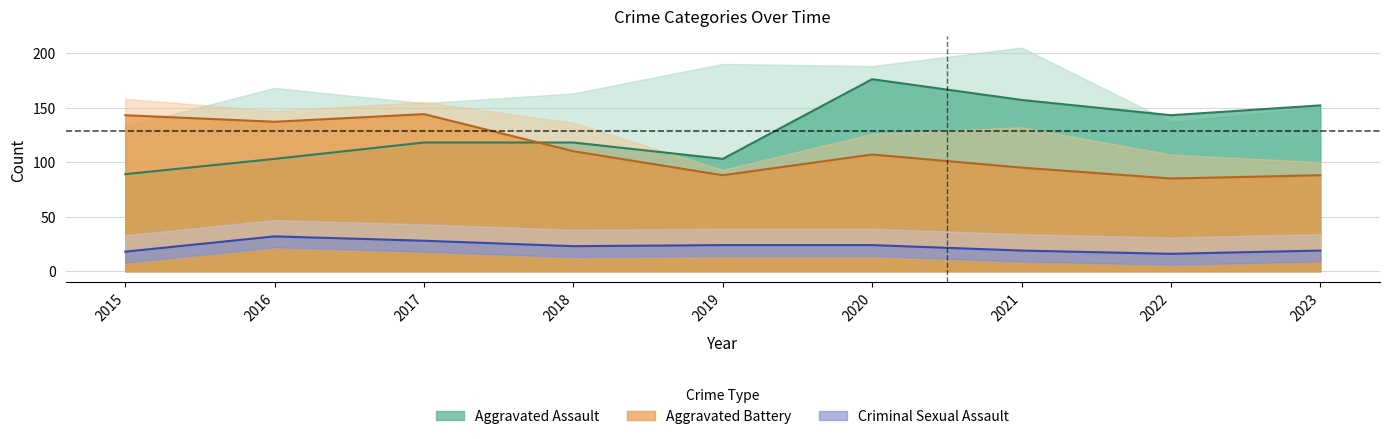

Count the number of data series in this chart.

3